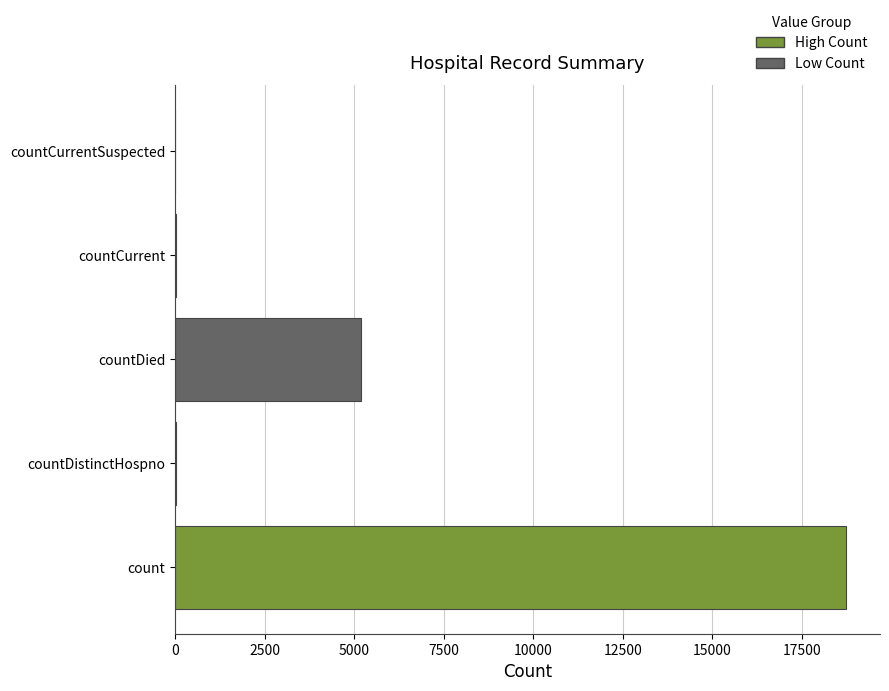

Are the bars grouped side by side (vs. stacked)?

No